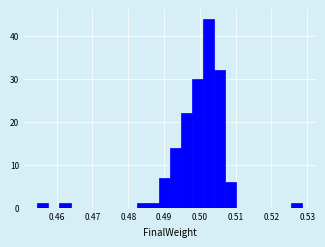

Read against the x-axis, roughly where is the centre of the tallest bar?

0.502